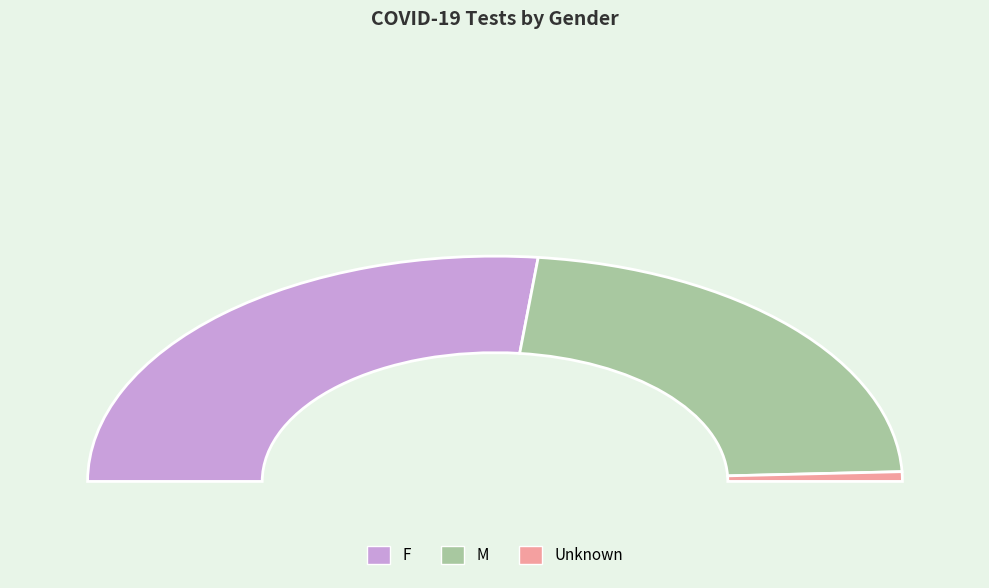

To the nearest percent, what is the difference between the F and M slice percentages?

8%